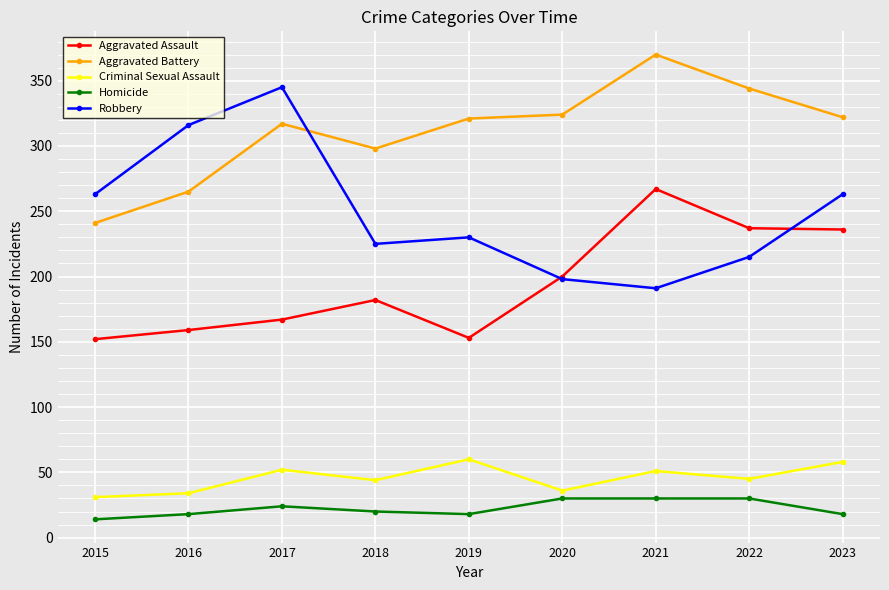

How many distinct data groups are displayed?

5